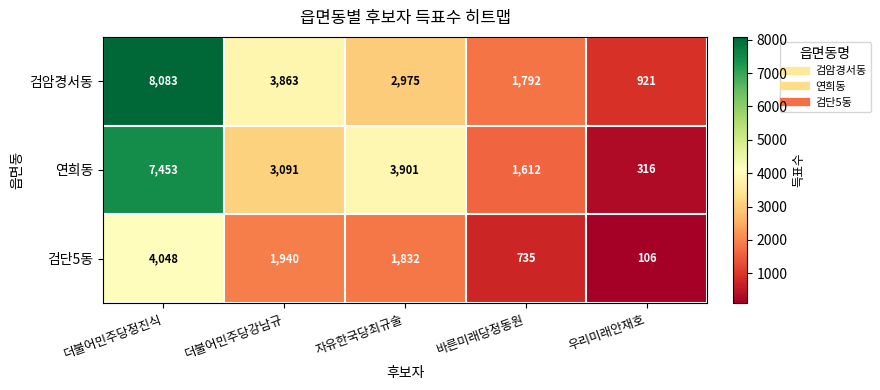

Reading left to right, transcribe all the data shown in this chart.

검암경서동: 8083	3863	2975	1792	921
연희동: 7453	3091	3901	1612	316
검단5동: 4048	1940	1832	735	106